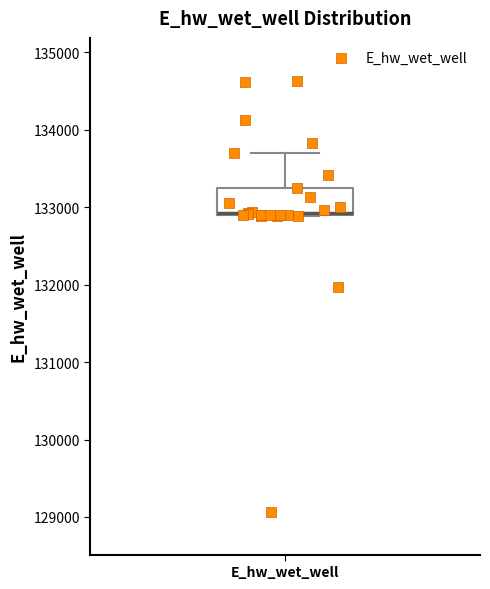

Where is the upper edge of the box for E_hw_wet_well on the y-axis? The values are not printed on the chart, so give them approximately, as read against the axis.

133200